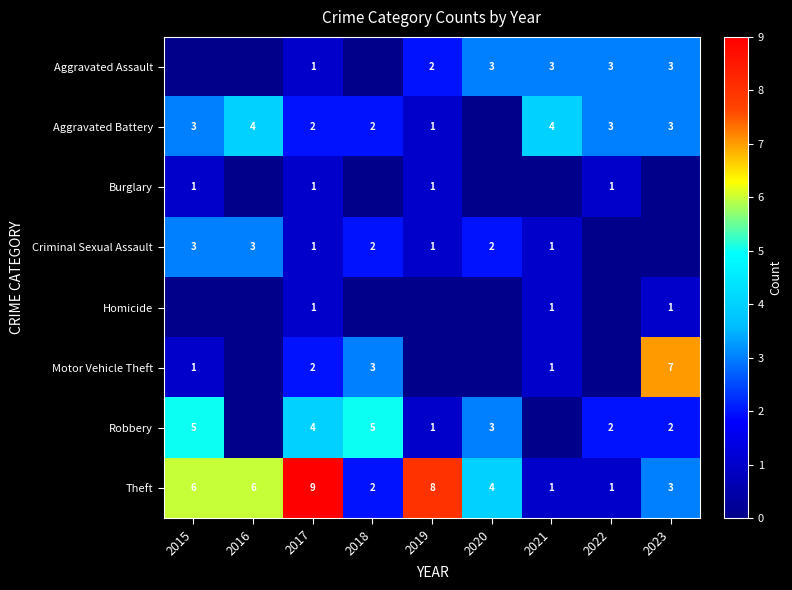

What is the difference between the highest and lowest values at 2017?

8